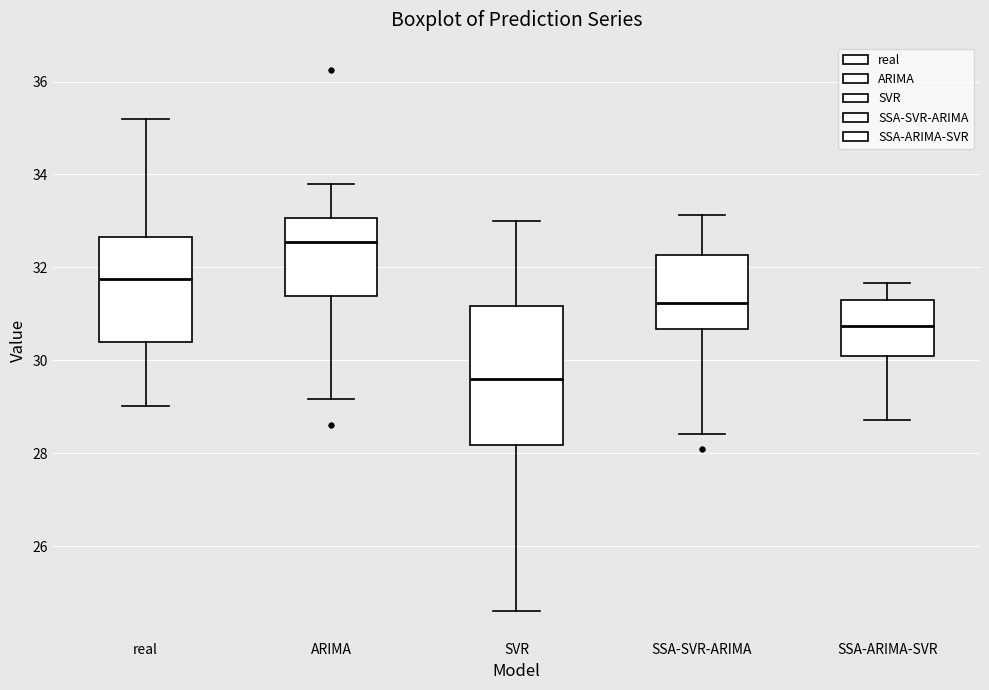

Reading left to right, transcribe this box plot: for each box, give where its median line is, the range the box spans, and where its two whiskers end, as read against the y-axis. The values are not printed on the chart, so give them approximately, as read against the axis.

real: median 31.8, box 30.4 to 32.6, whiskers 29.0 to 35.2
ARIMA: median 32.6, box 31.4 to 33.0, whiskers 29.2 to 33.8
SVR: median 29.6, box 28.2 to 31.2, whiskers 24.6 to 33.0
SSA-SVR-ARIMA: median 31.2, box 30.6 to 32.2, whiskers 28.4 to 33.2
SSA-ARIMA-SVR: median 30.8, box 30.0 to 31.2, whiskers 28.8 to 31.6